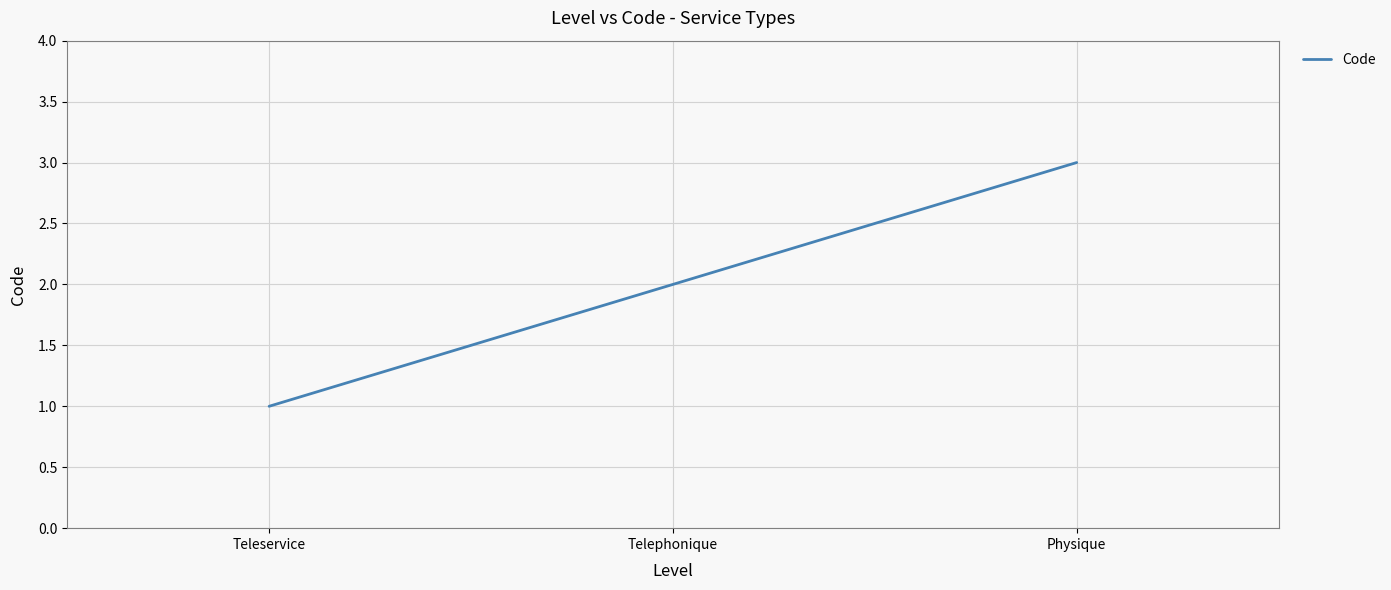

What value does the data have at Physique?

3